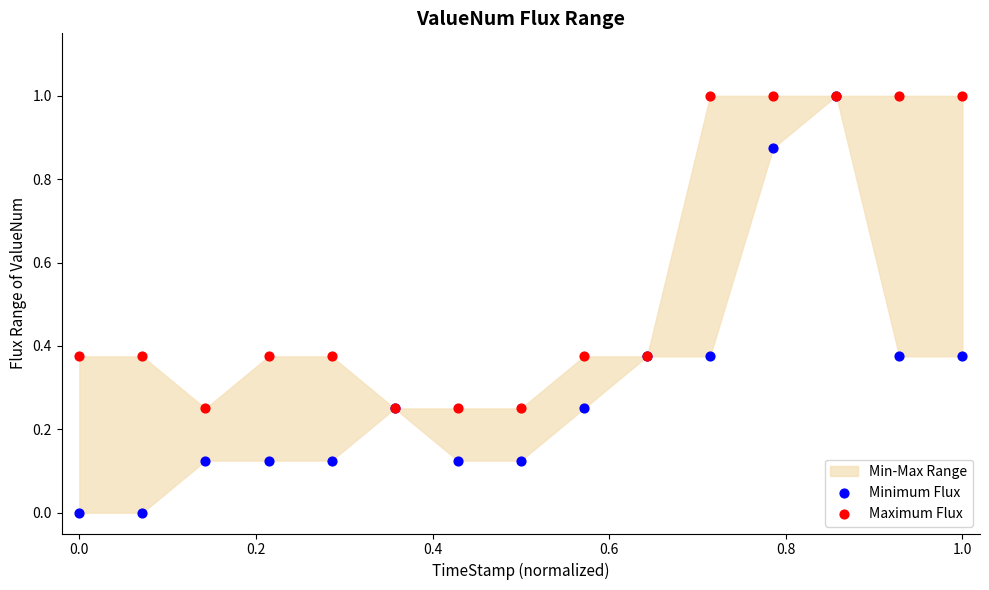

Which series contains the lowest Y value?

Minimum Flux